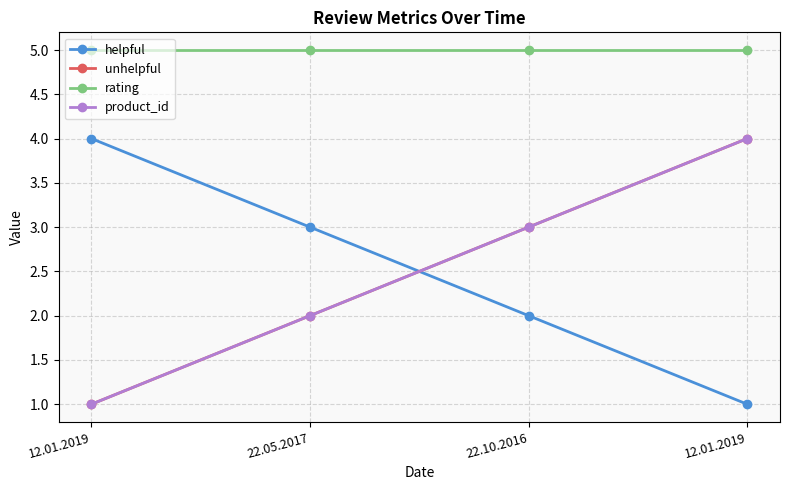

Rank the series by their maximum value, from highest to lowest.

rating, helpful, unhelpful, product_id